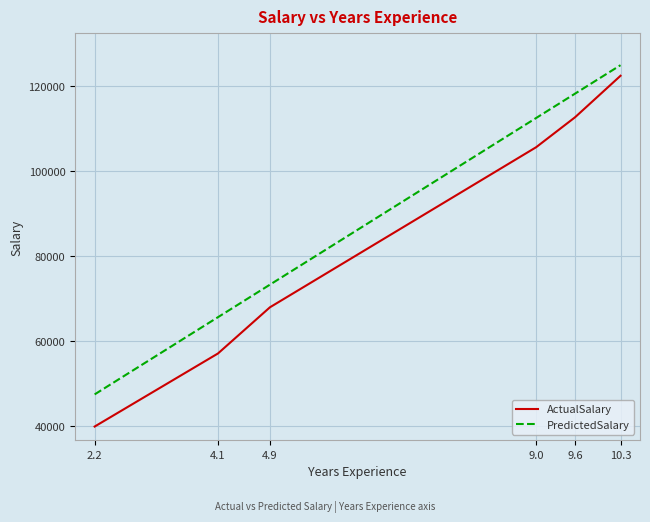

Reading left to right, list all the values displayed in this chart.

ActualSalary: 2.2=39891.0	4.1=57081.0	4.9=67938.0	9.0=105582.0	9.6=112635.0	10.3=122391.0
PredictedSalary: 2.2=47454.0	4.1=65616.2	4.9=73263.4	9.0=112455.5	9.6=118190.9	10.3=124882.2